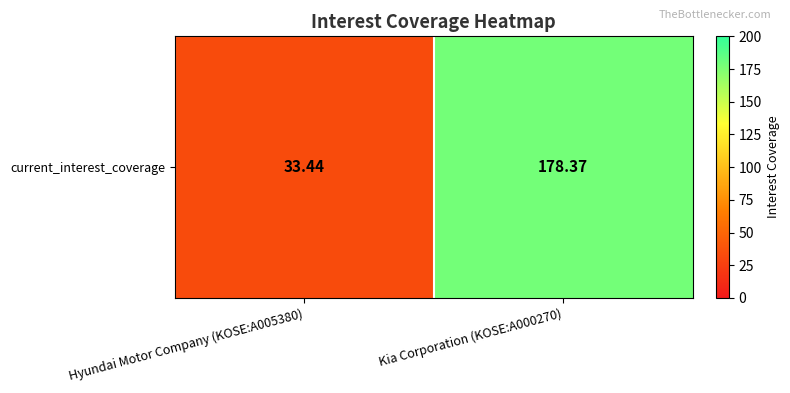

The value at Hyundai Motor Company (KOSE:A005380) is 44.1. True or false?

False